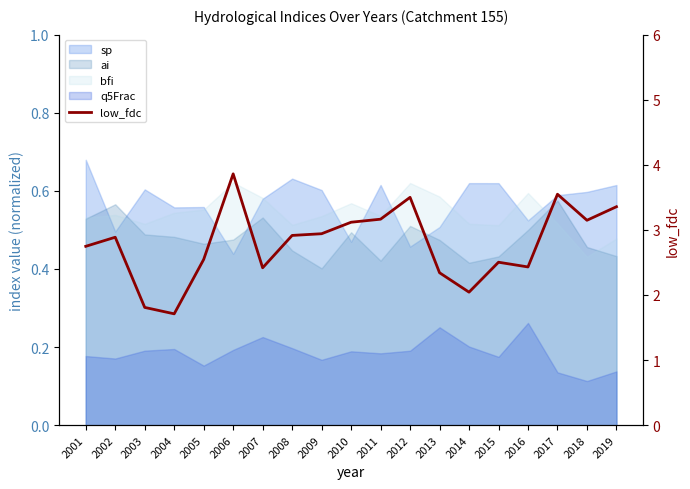

What is the change in value from 2006 to 2009?

-0.9